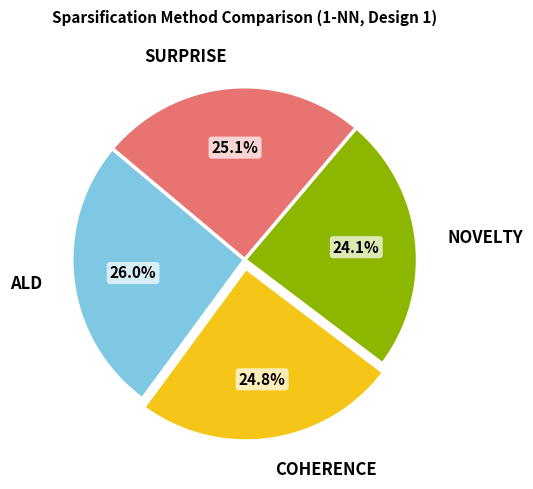

Is there a majority slice in this chart?

No